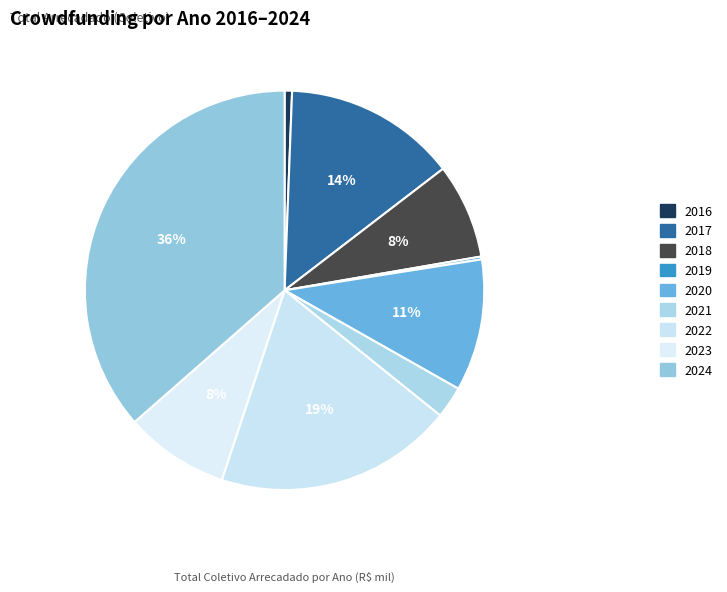

What percentage is NOT represented by 2024?

63.5%